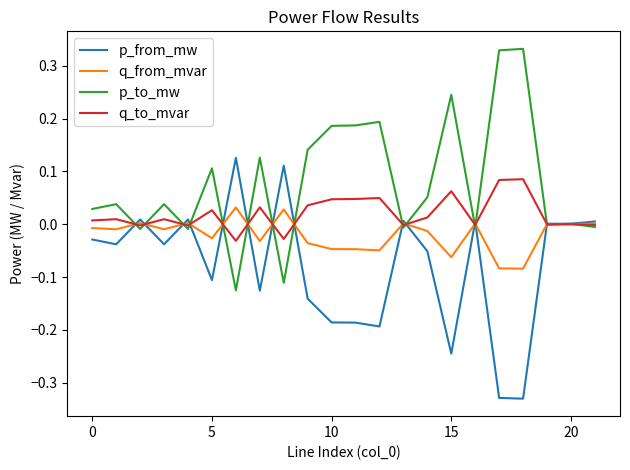

Rank the series by their average value, from highest to lowest.

p_to_mw, q_to_mvar, q_from_mvar, p_from_mw